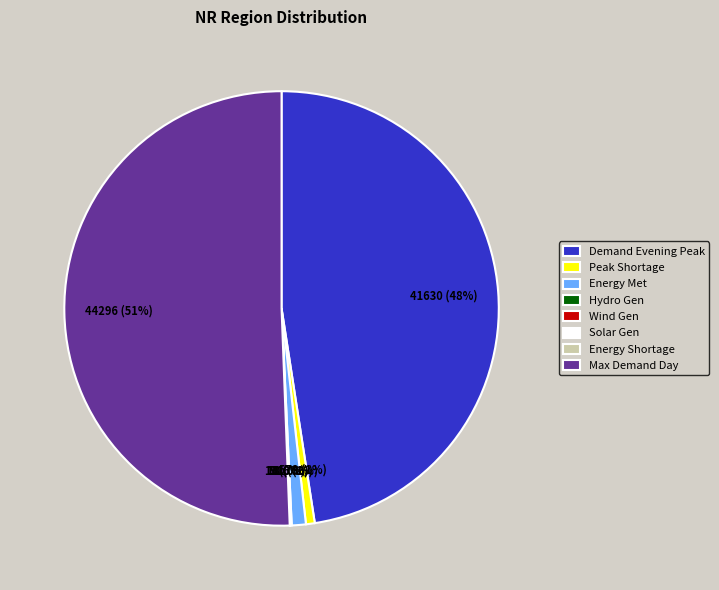

Do Energy Met and Peak Shortage together represent more than half of the pie?

No